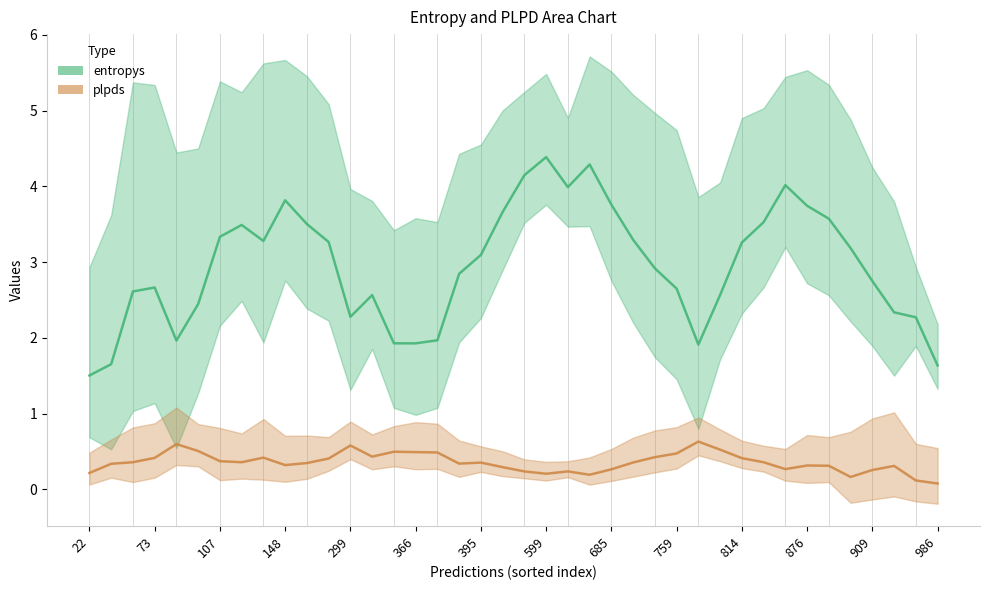

Is it true that entropys equals 3.0 at 22?

False